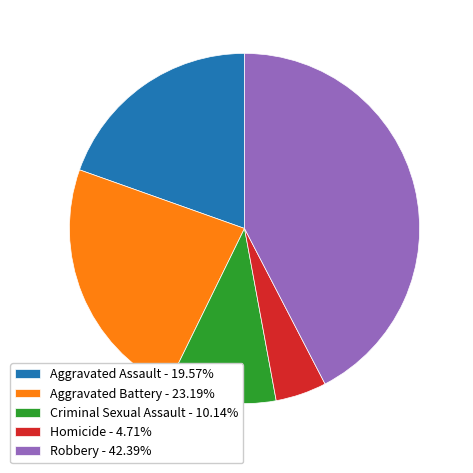

Approximately how many times larger is the value at Aggravated Assault compared to Homicide?

4.2